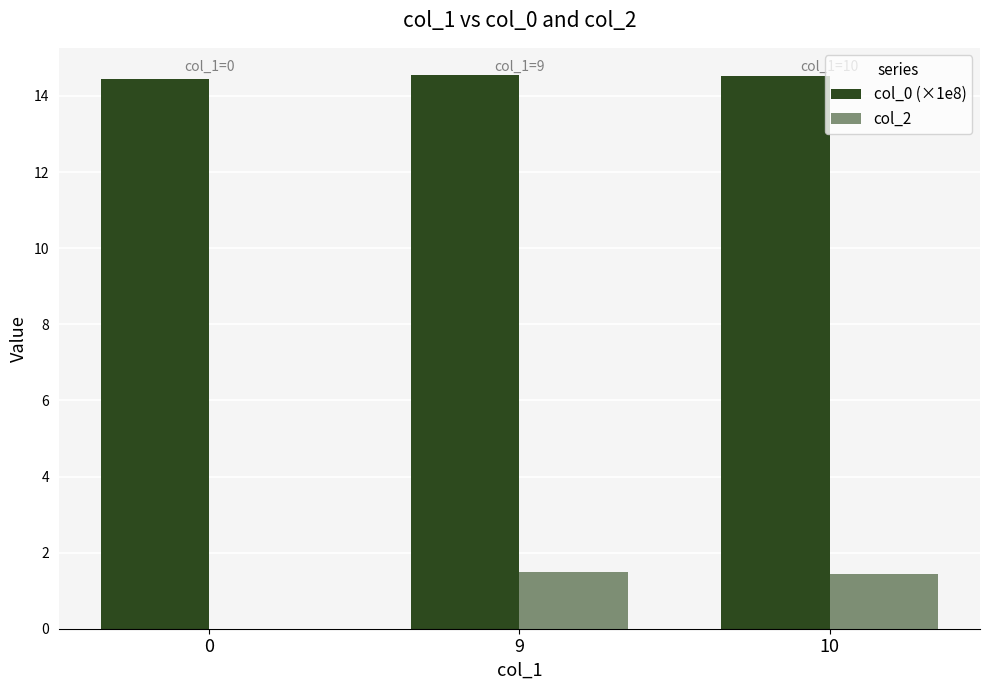

List the series in order of their overall mean, lowest first.

col_2, col_0 (×1e8)